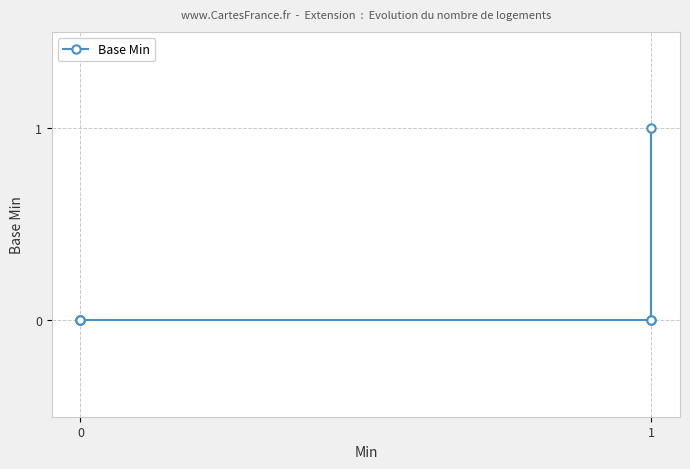

How many distinct data groups are displayed?

1